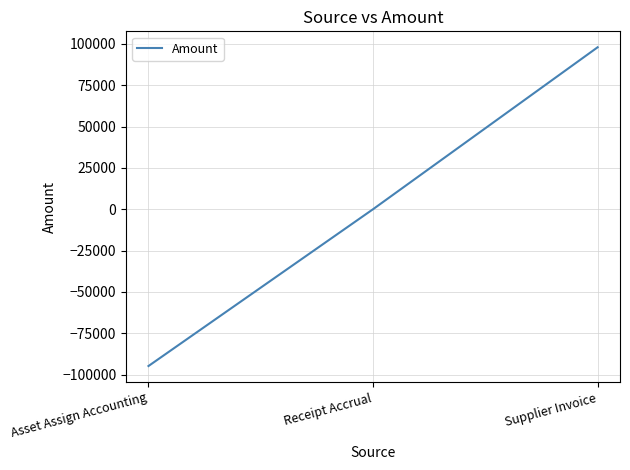

Is it true that the value at Supplier Invoice is 97918.2?

True